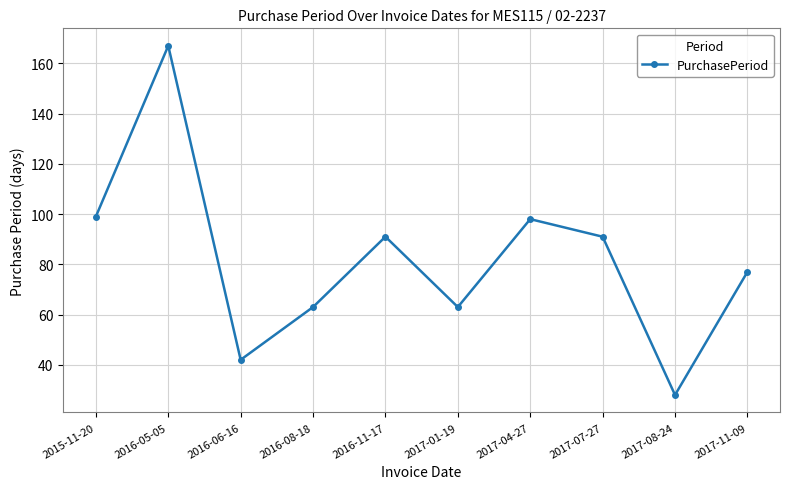

Read the value at 2015-11-20.

99